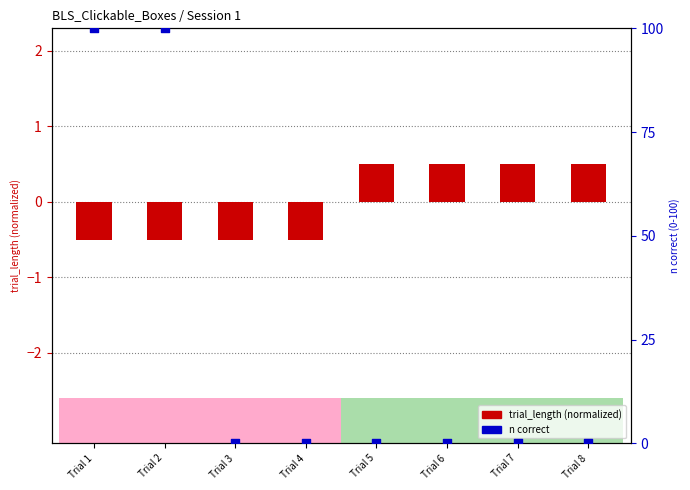

Which series has the largest Y range (max minus min)?

n correct (percentile)